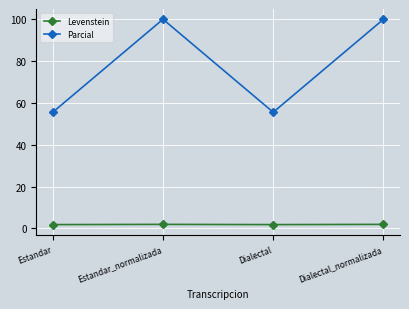

Rank the series by their maximum value, from lowest to highest.

Levenstein, Parcial